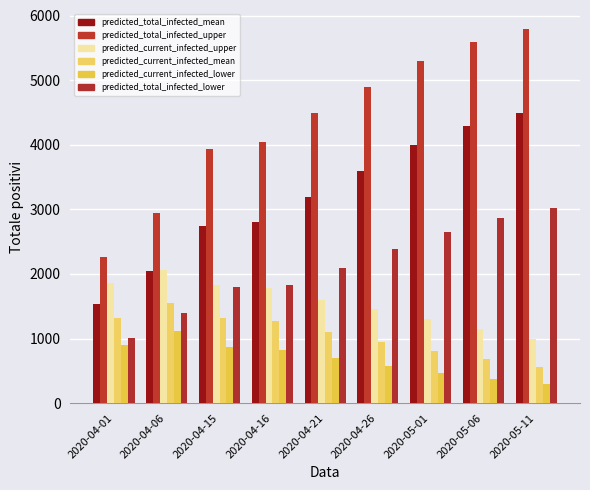

At how many categories does at least one series exceed 4594?

4